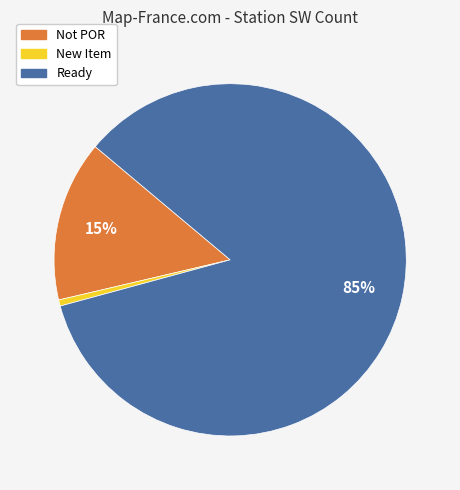

Which slice represents more than half of the pie?

Ready